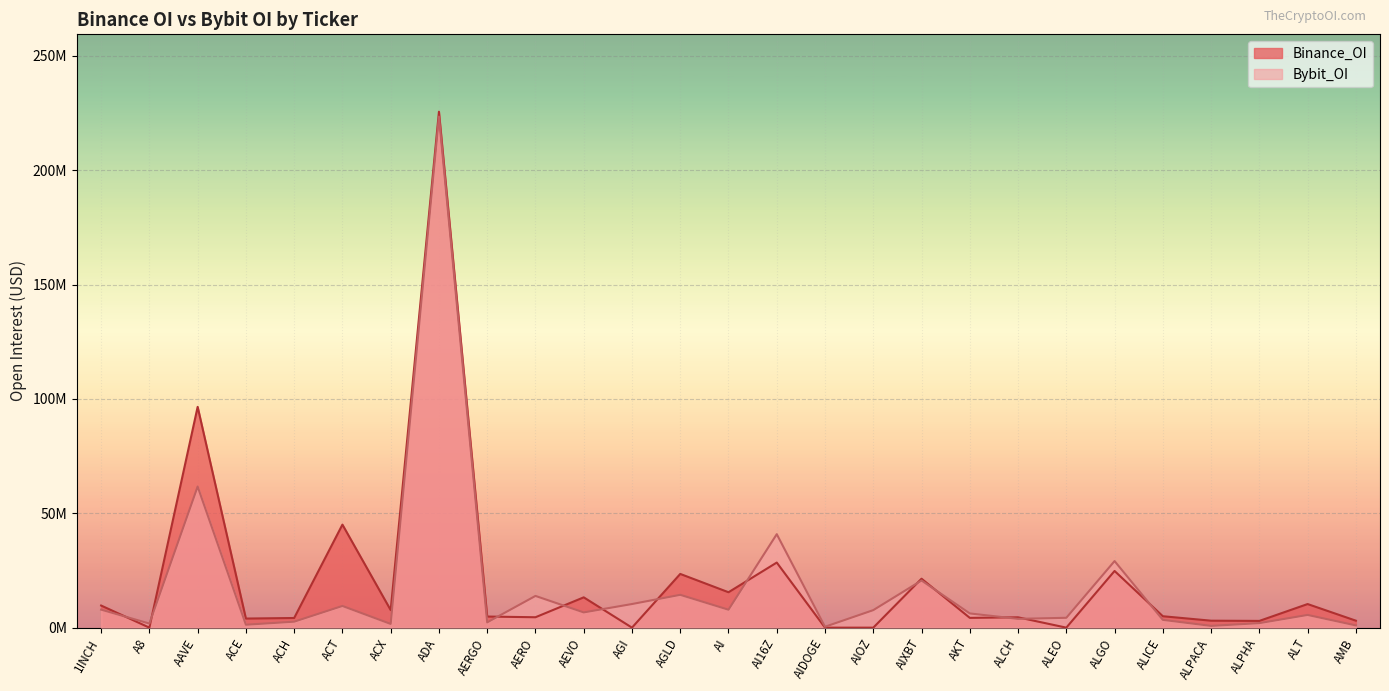

What is the total value across all series at ADA?

449021498